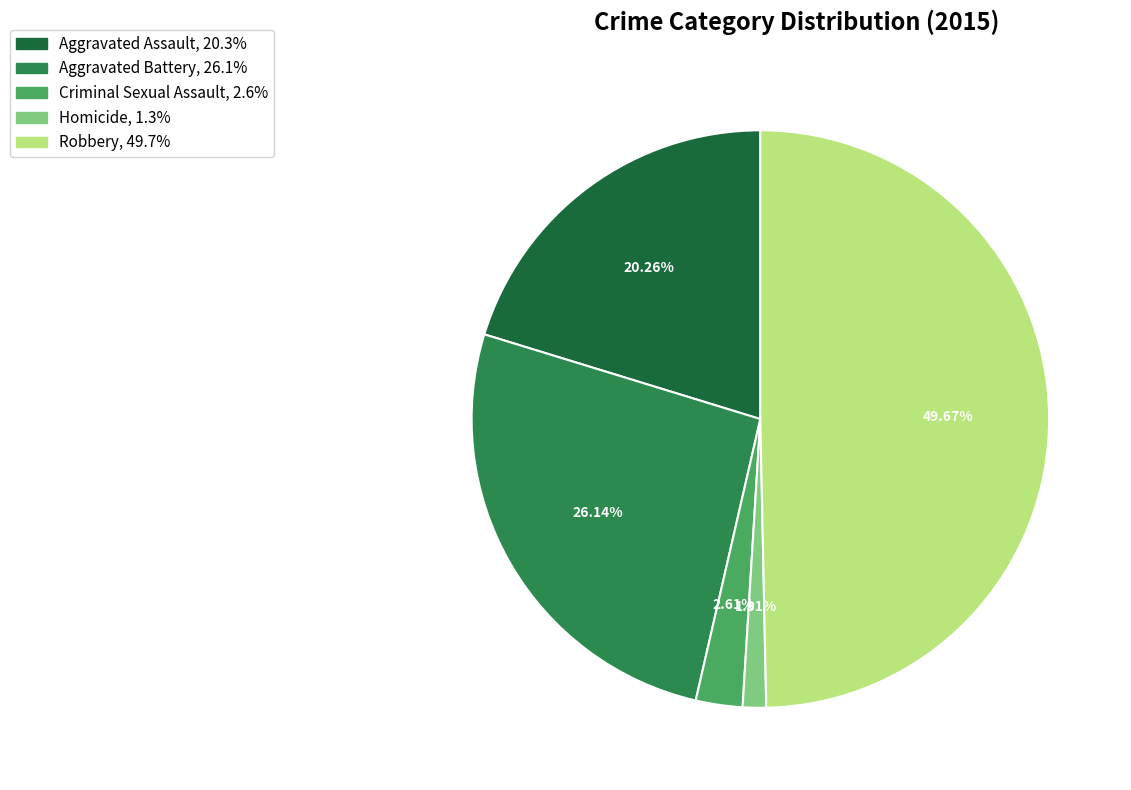

Rank the categories by value from highest to lowest.

Robbery, Aggravated Battery, Aggravated Assault, Criminal Sexual Assault, Homicide